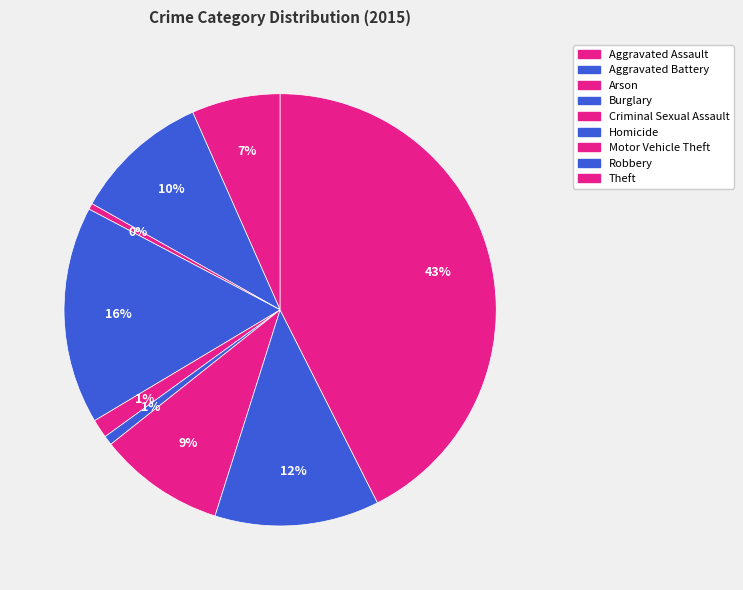

To the nearest percent, what is the combined percentage of Arson and Homicide?

1%